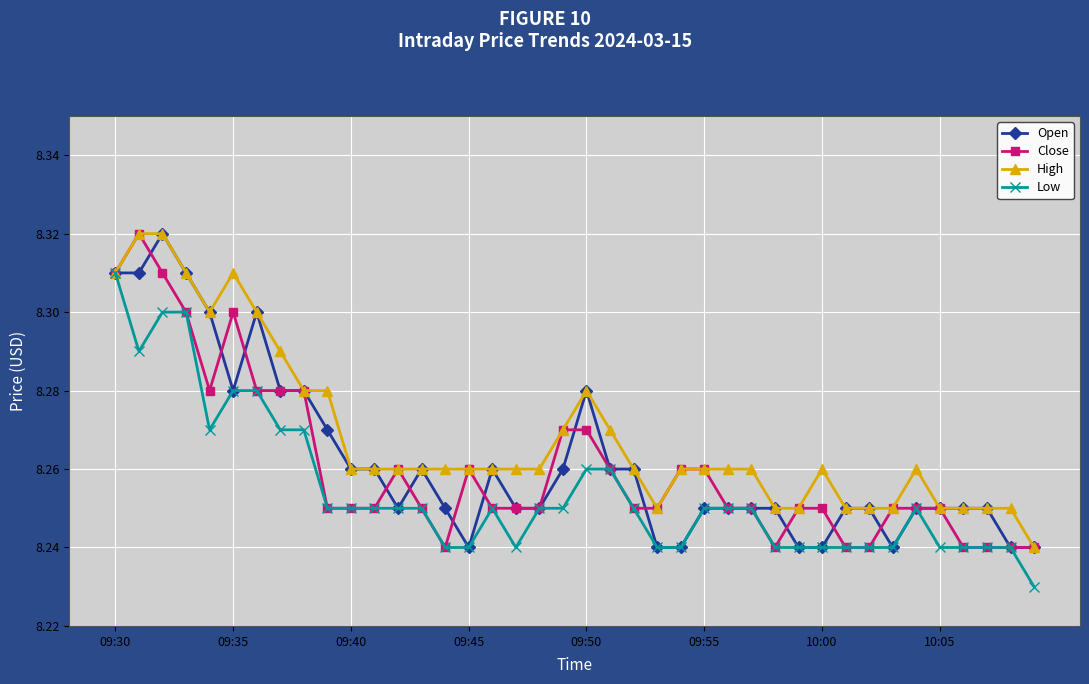

True or false: Close has more than 0 interior local peaks.

True